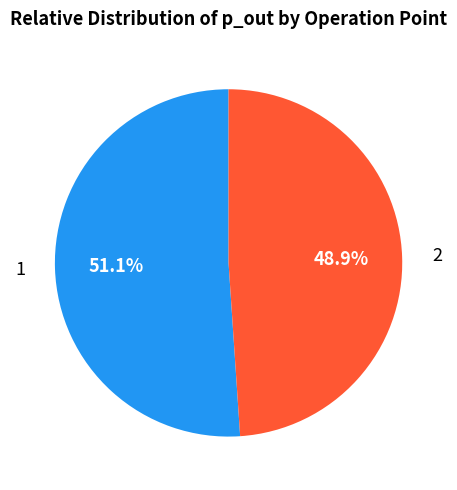

What percentage is the 1 slice, to the nearest percent?

51%